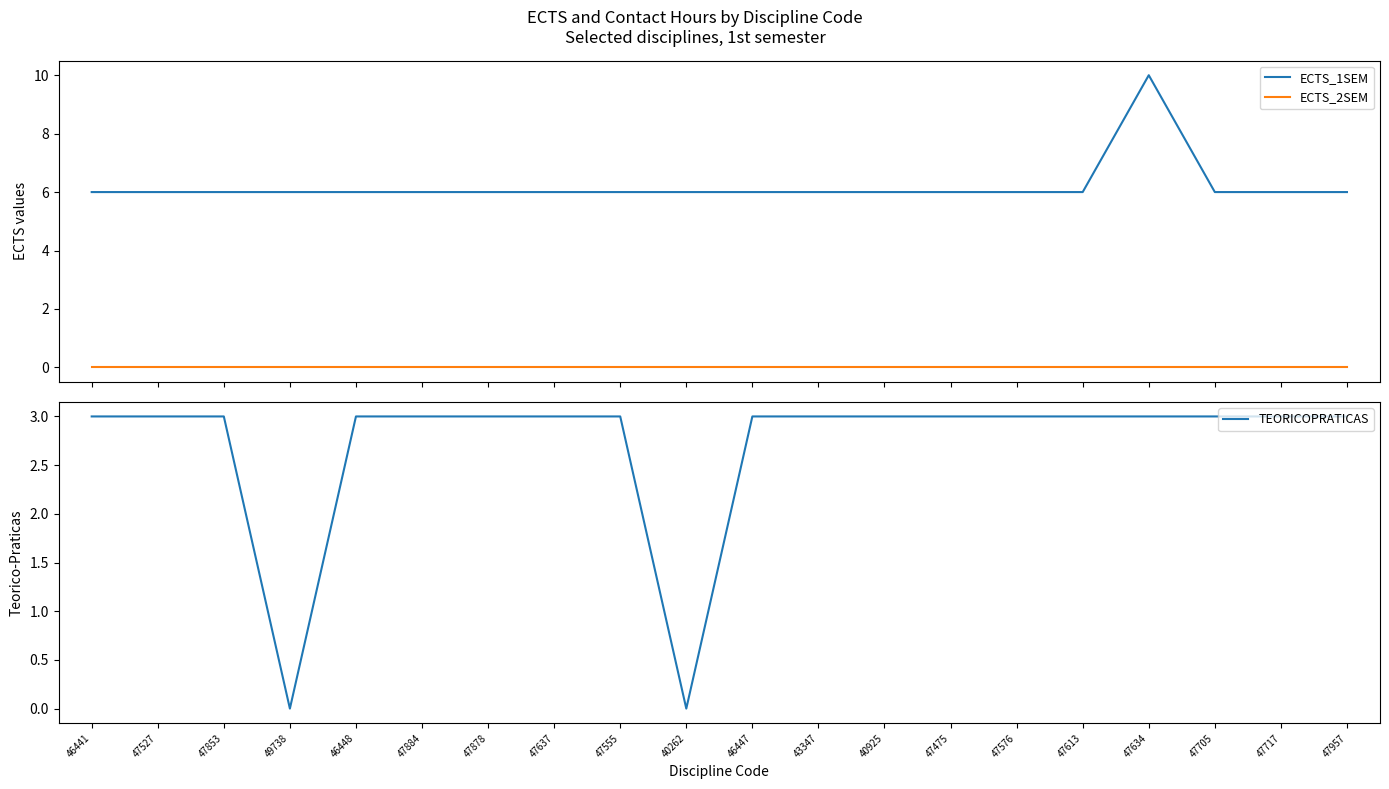

Does the chart display data point markers on the line(s)?

No